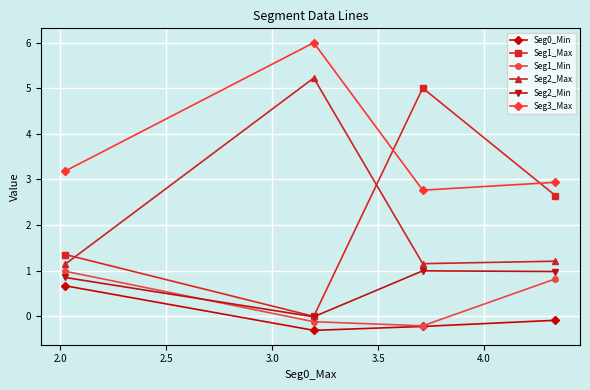

What is the value of the Seg1_Min point at the 4th from the left?

0.8